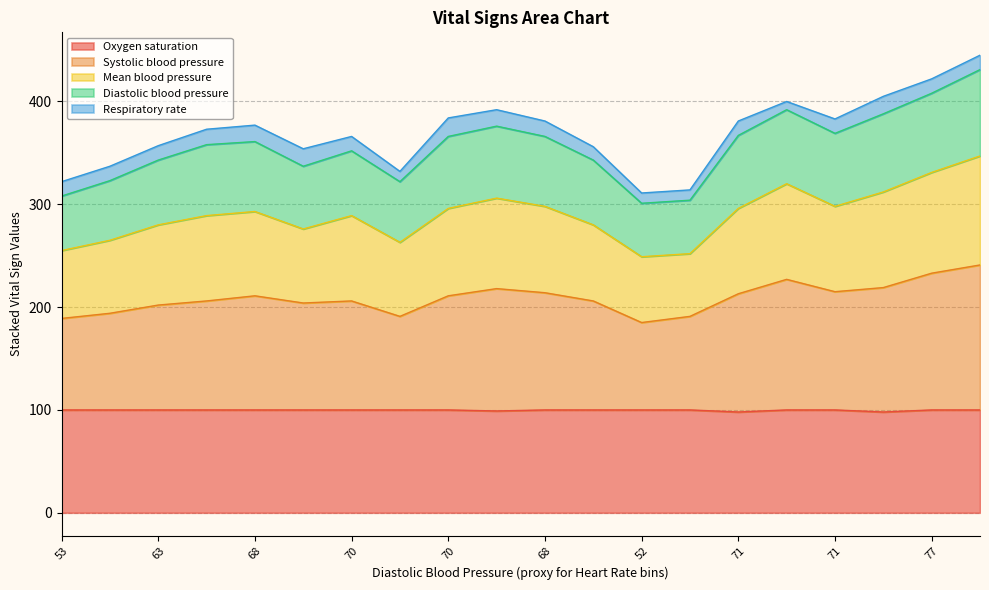

True or false: Oxygen saturation and Mean blood pressure intersect in this chart.

False